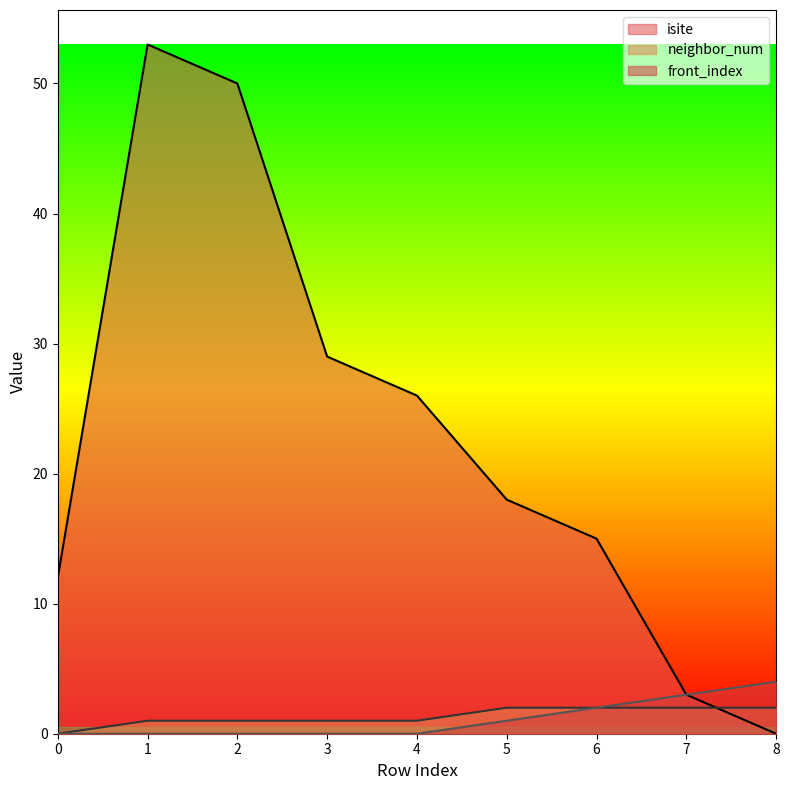

What is the average value of the front_index series?

1